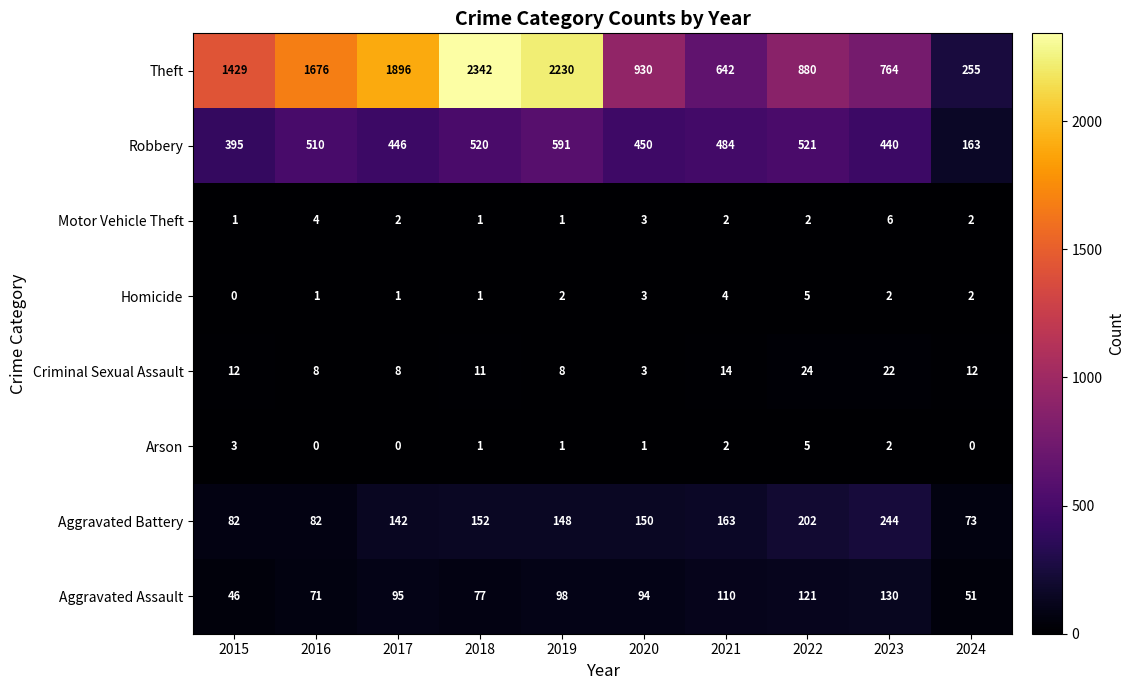

What is the maximum value shown in the chart?

2342